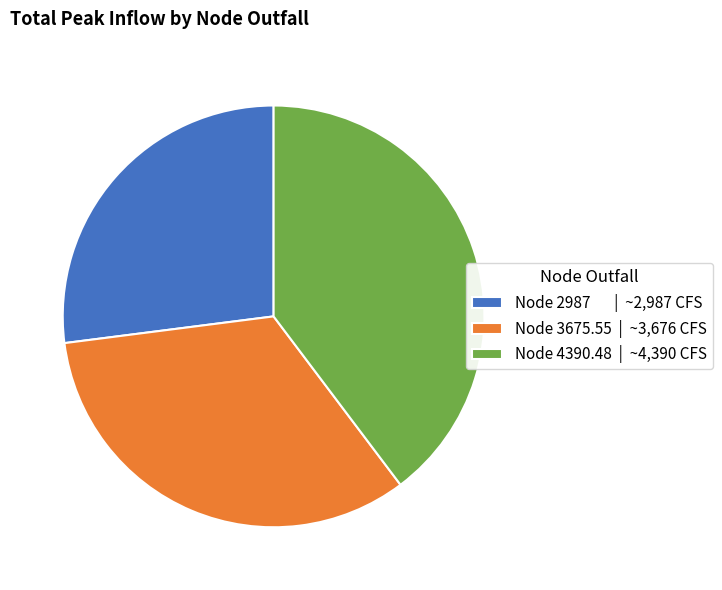

Is it true that Node 2987 | ~2,987 CFS is 21% of the pie?

False